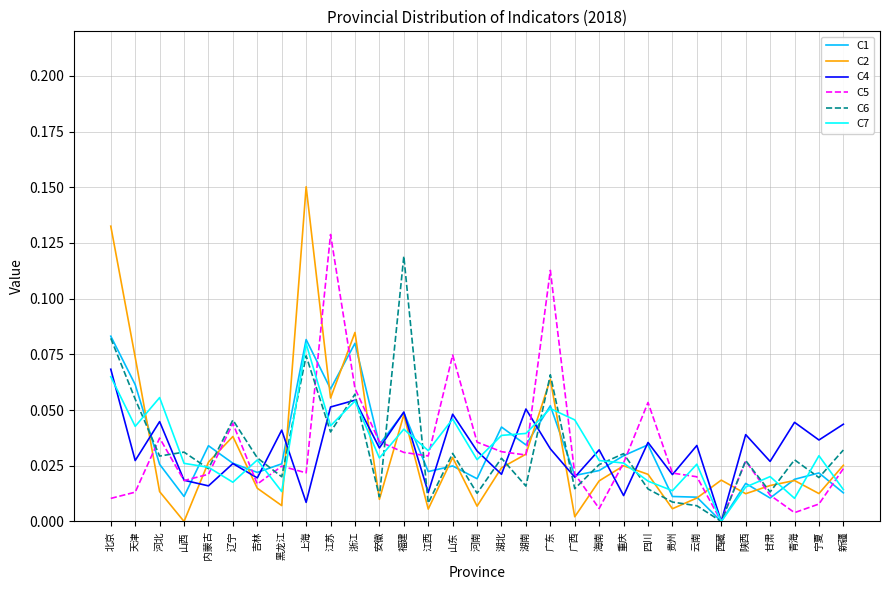

In C7, how many points are higher than both neighbors (excluding endpoints)?

10